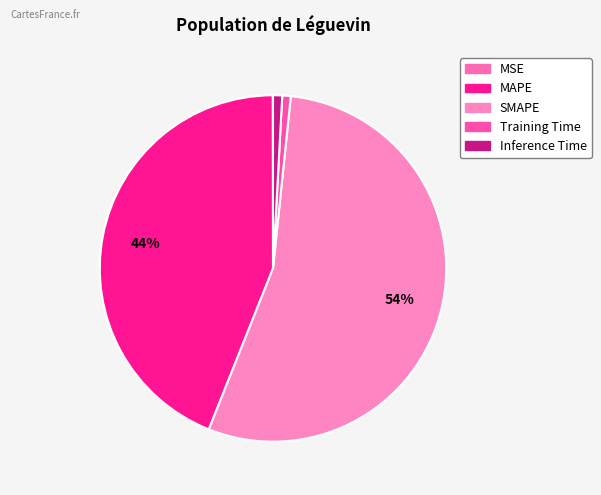

Does SMAPE represent more than half of the total?

Yes